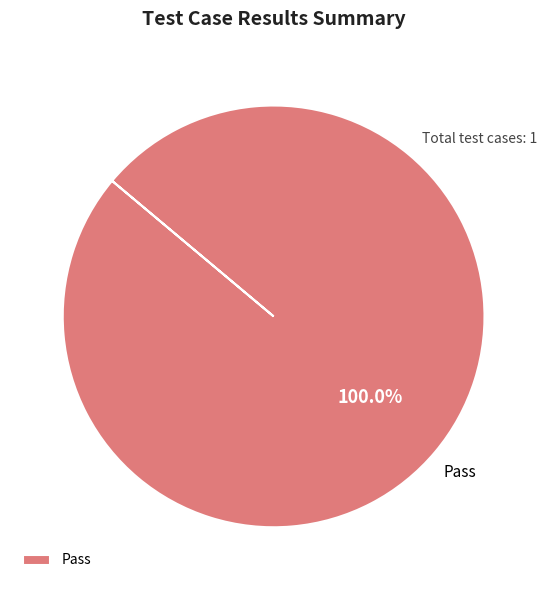

Is there a majority slice in this chart?

Yes